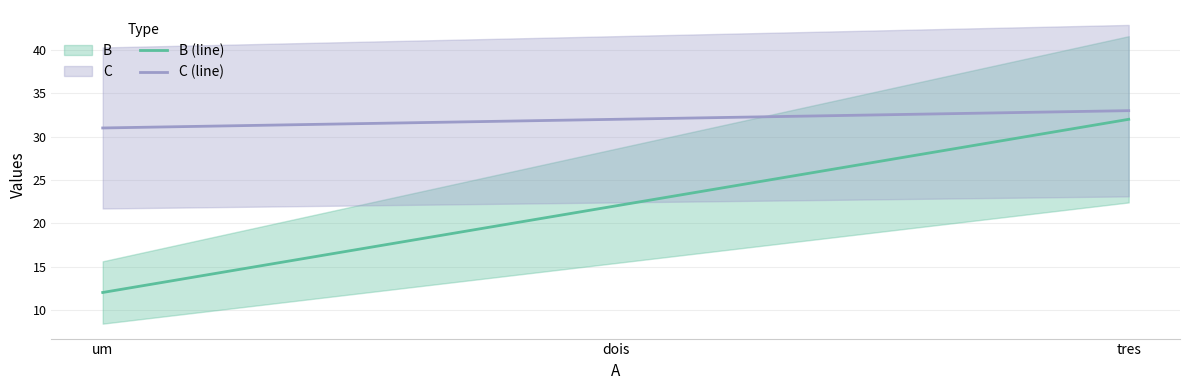

List the series in order of their overall mean, lowest first.

B (line), C (line)